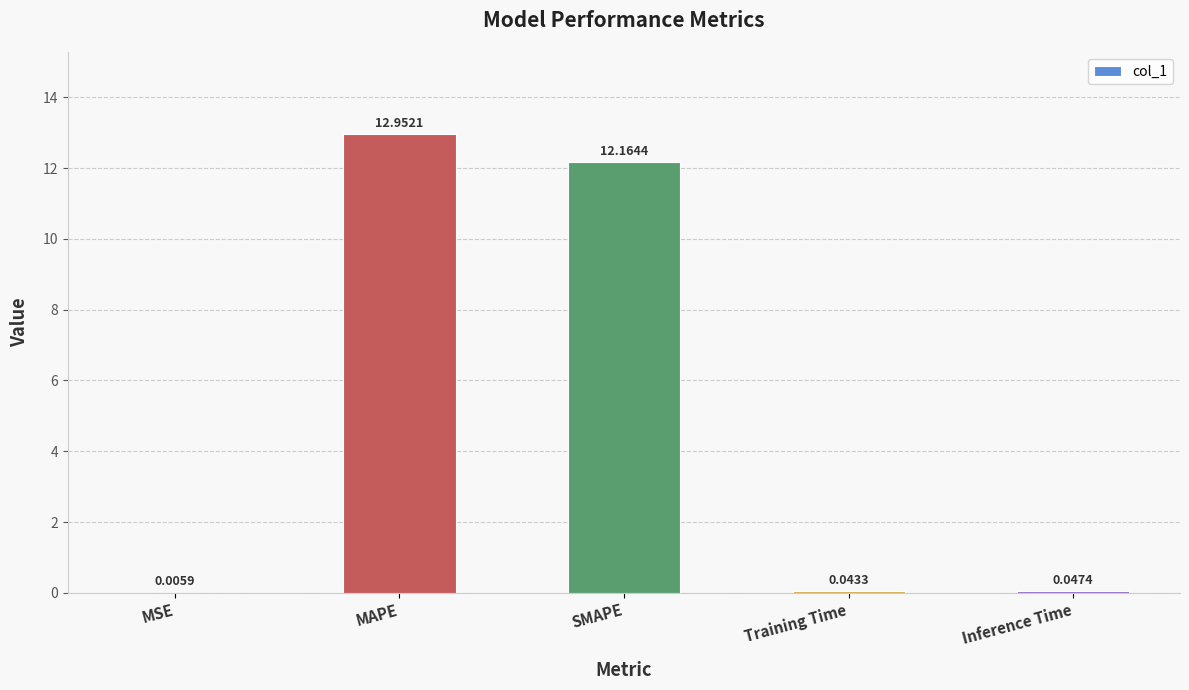

Which category has the highest value across all series?

MAPE